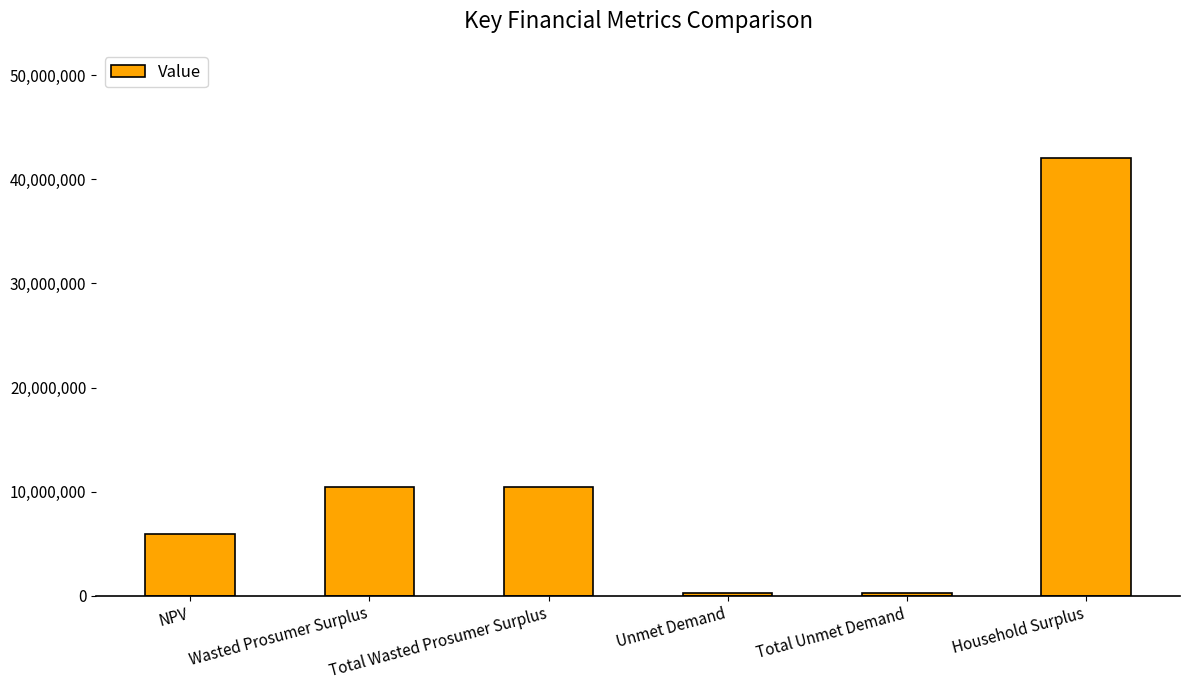

How many values are below 10435015?

3